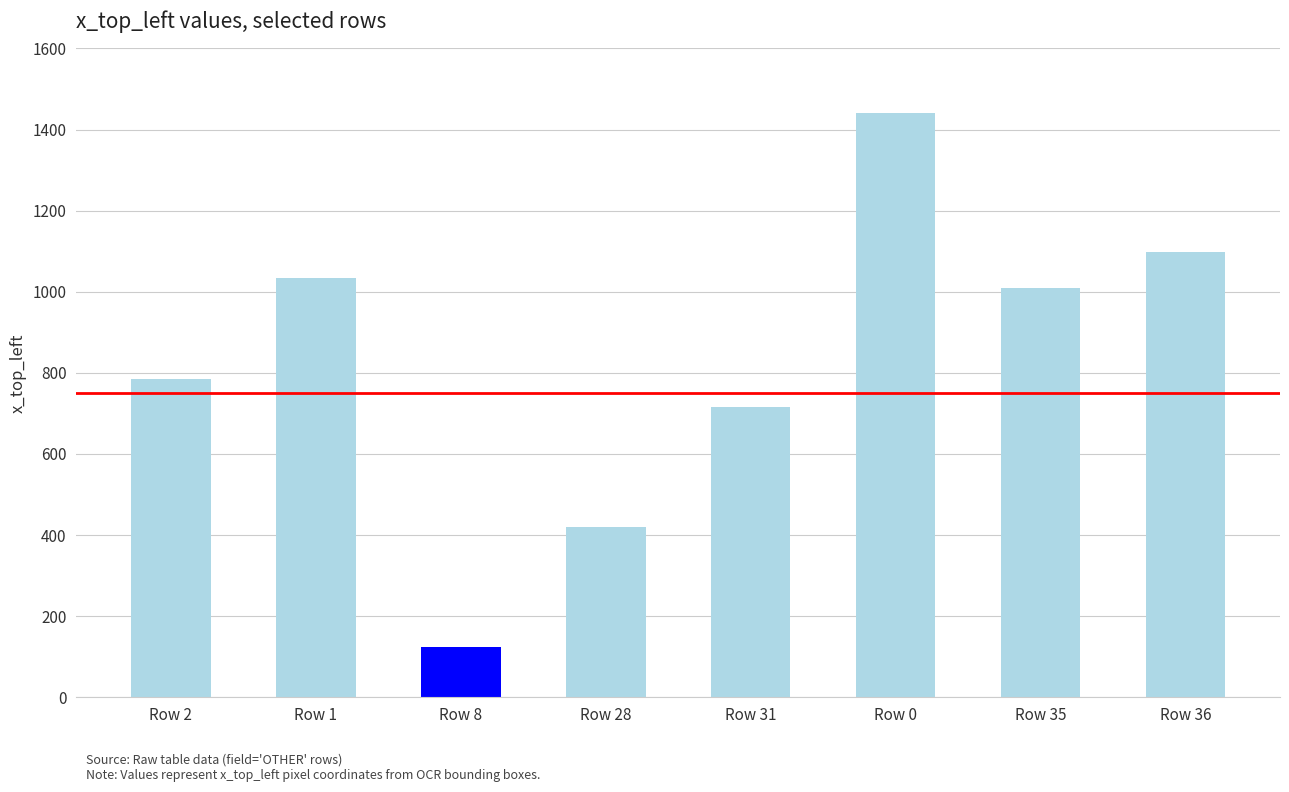

Which has a higher value, Row 0 or Row 36?

Row 0